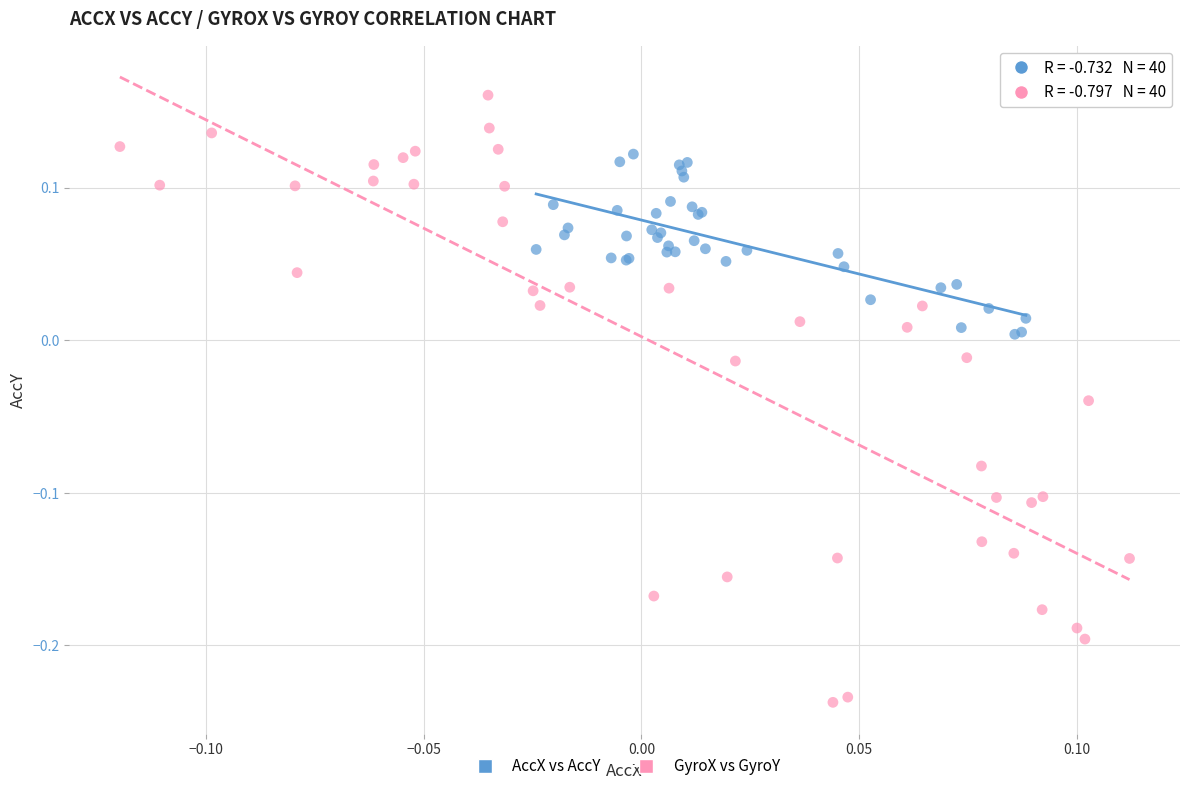

Which series has the largest Y range (max minus min)?

GyroX vs GyroY